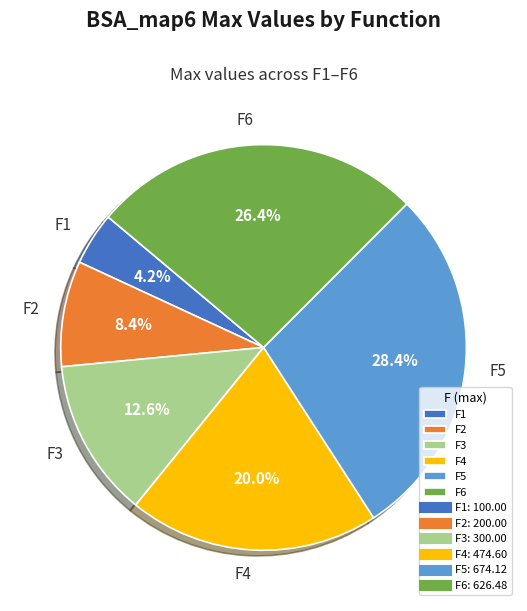

Is the sum of F1 and F2 greater than half?

No